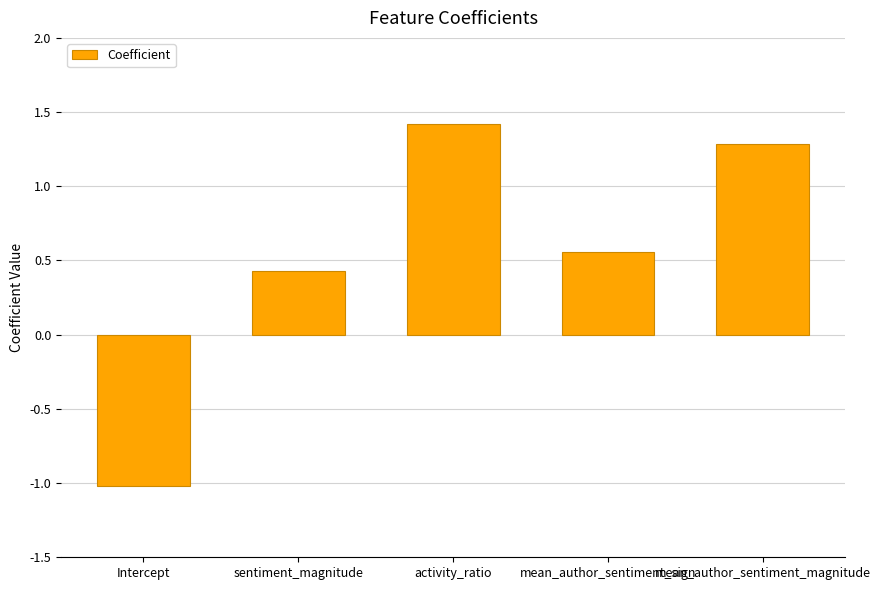

At which category does the chart reach its minimum across all series?

Intercept